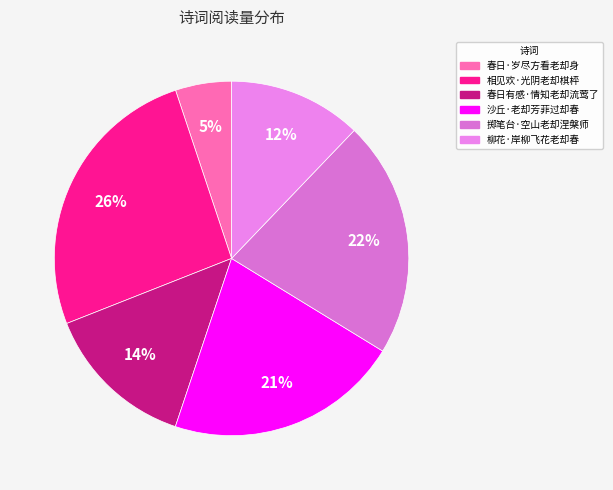

To the nearest percent, what percentage of the pie is 柳花·岸柳飞花老却春?

12%